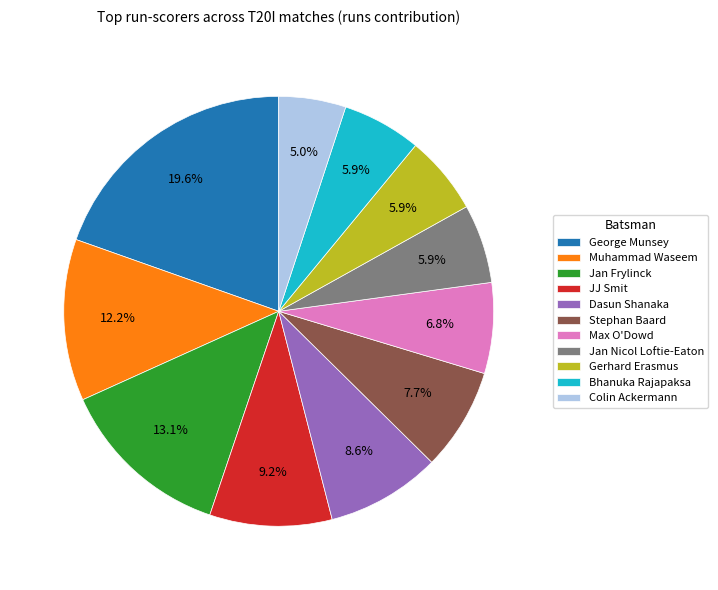

What percentage is the George Munsey slice, to the nearest percent?

20%